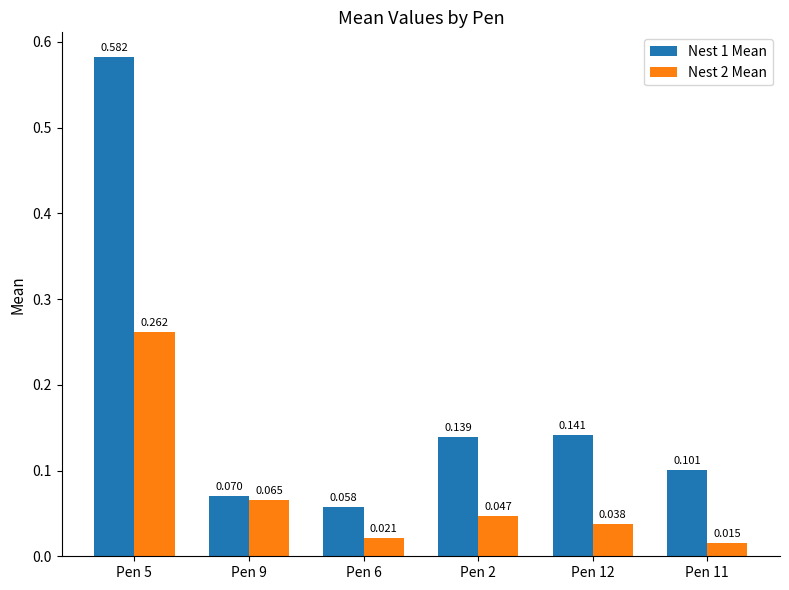

Is the value of Nest 1 Mean at Pen 5 greater than the value of Nest 2 Mean at Pen 12?

Yes